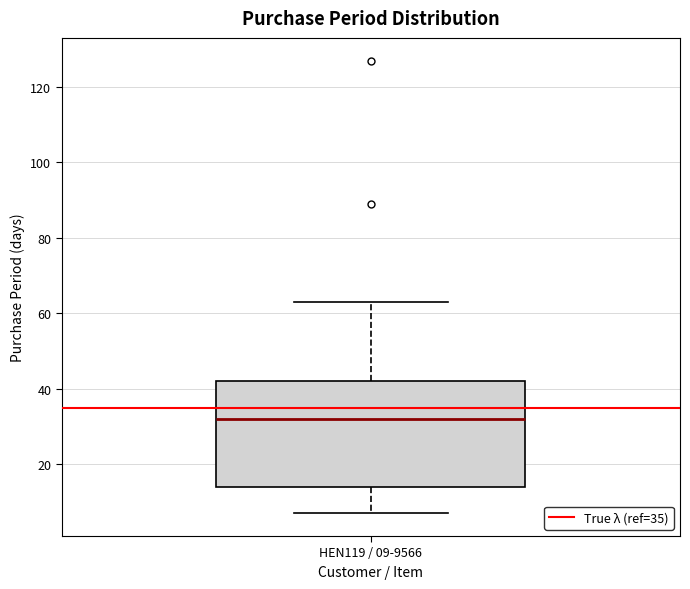

Where does the median line of the box for HEN119 / 09-9566 sit on the y-axis? The values are not printed on the chart, so give them approximately, as read against the axis.

32